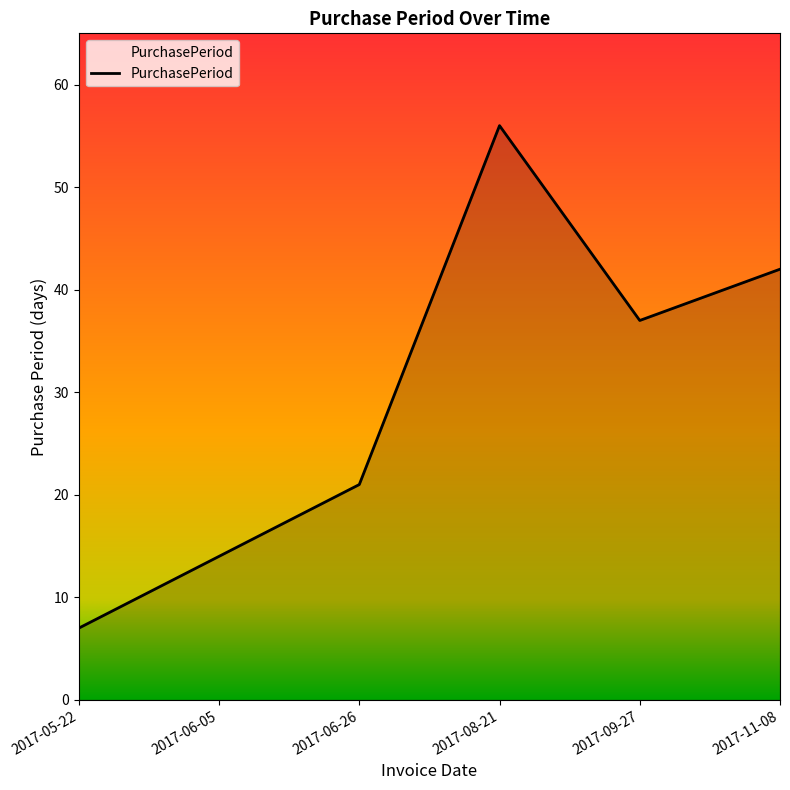

What position from the left is 2017-05-22?

1